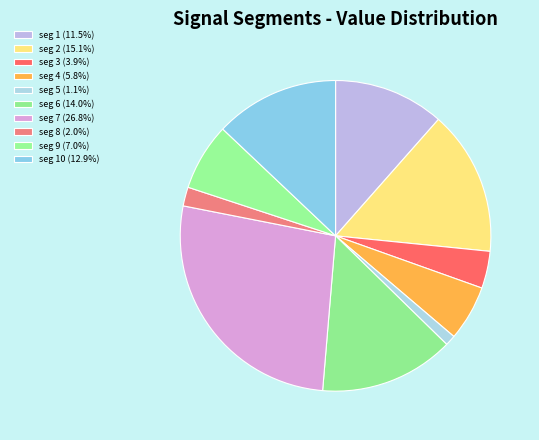

How many segments does this pie chart have?

10